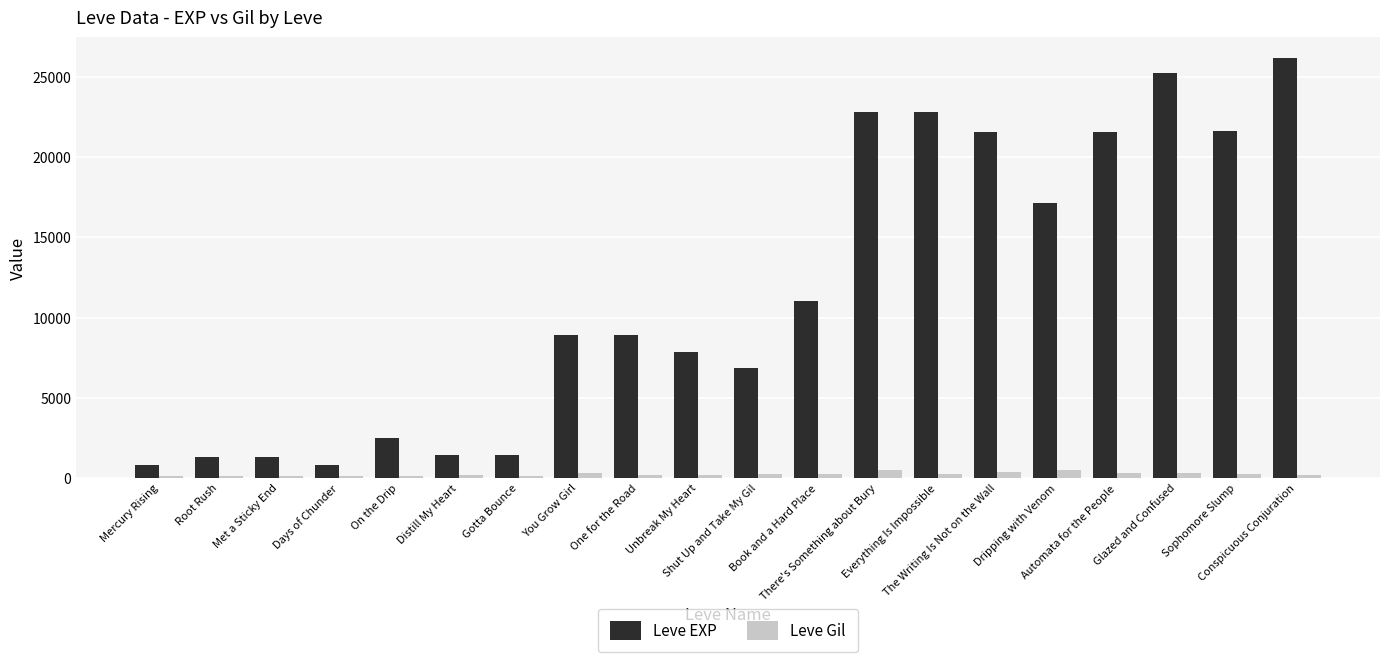

Rank the series by their maximum value, from lowest to highest.

Leve Gil, Leve EXP